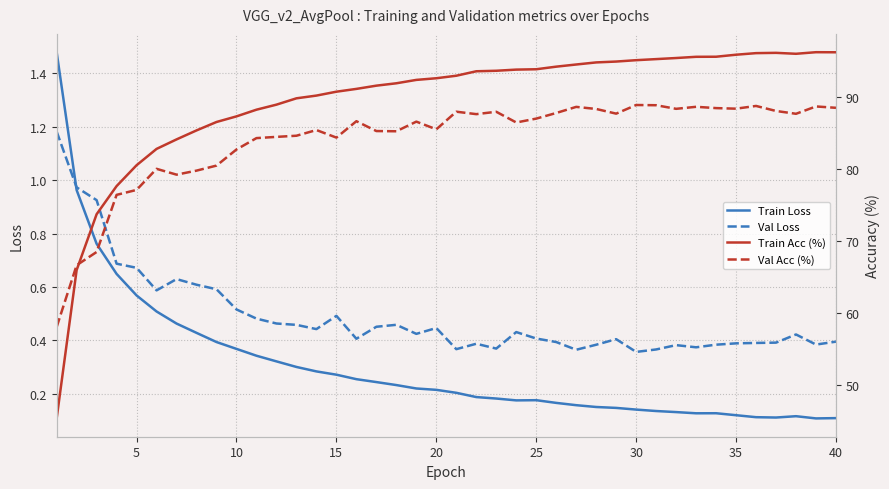

True or false: Train Acc (%) and Train Loss cross at least once.

False